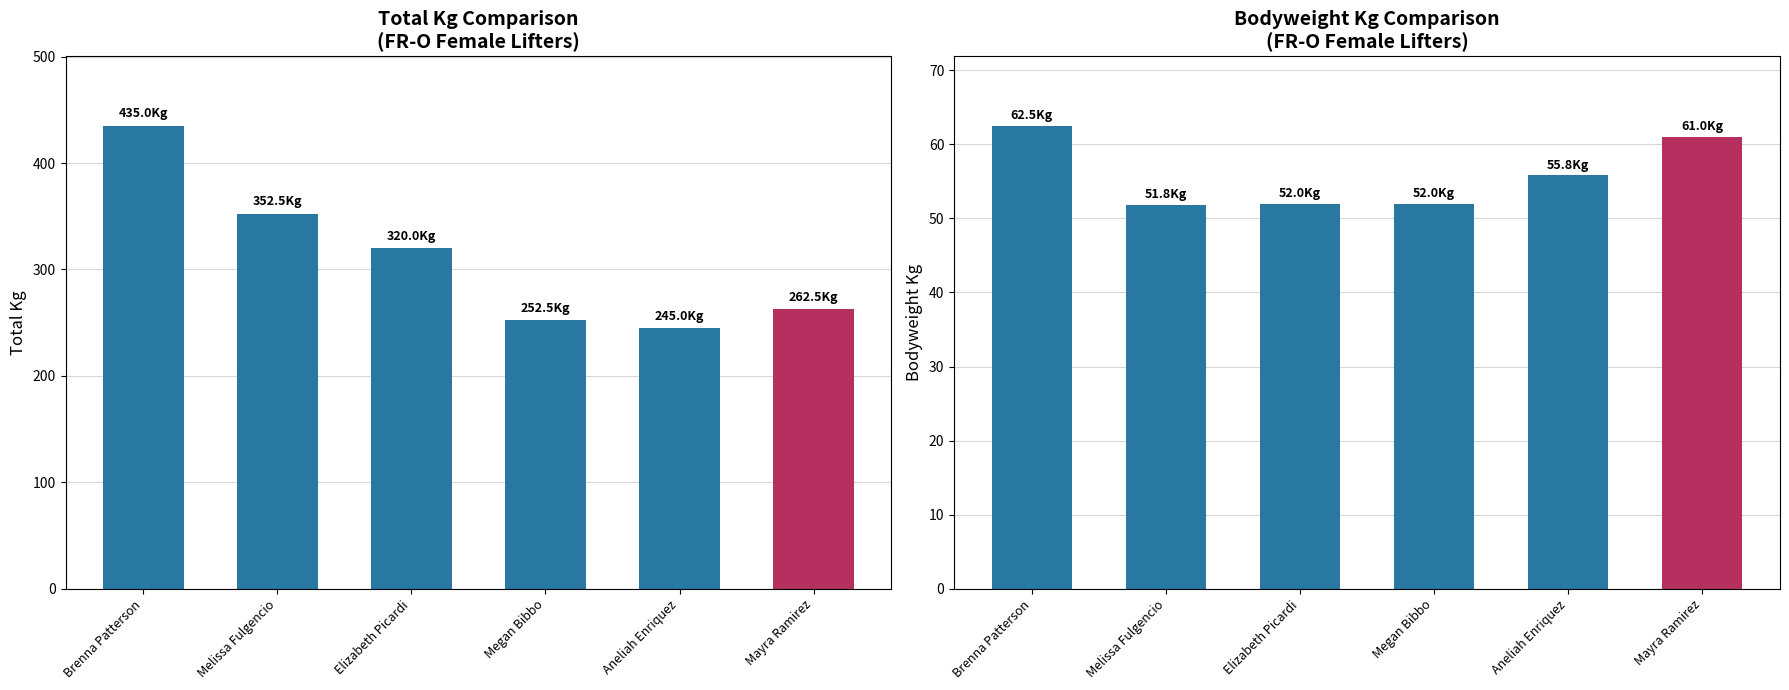

List the series in order of their peak value, lowest first.

BodyweightKg, TotalKg